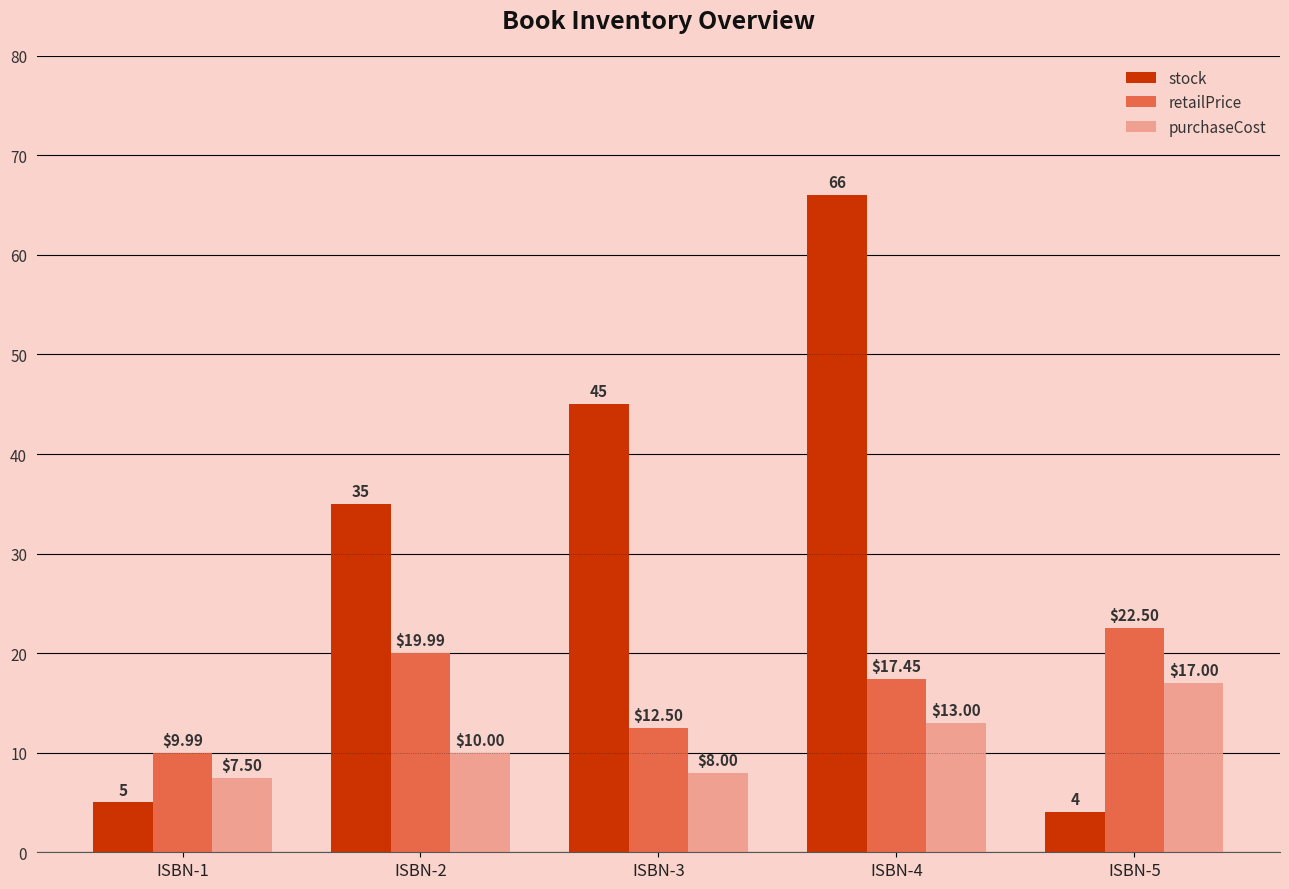

Which series has the largest total across all categories?

stock